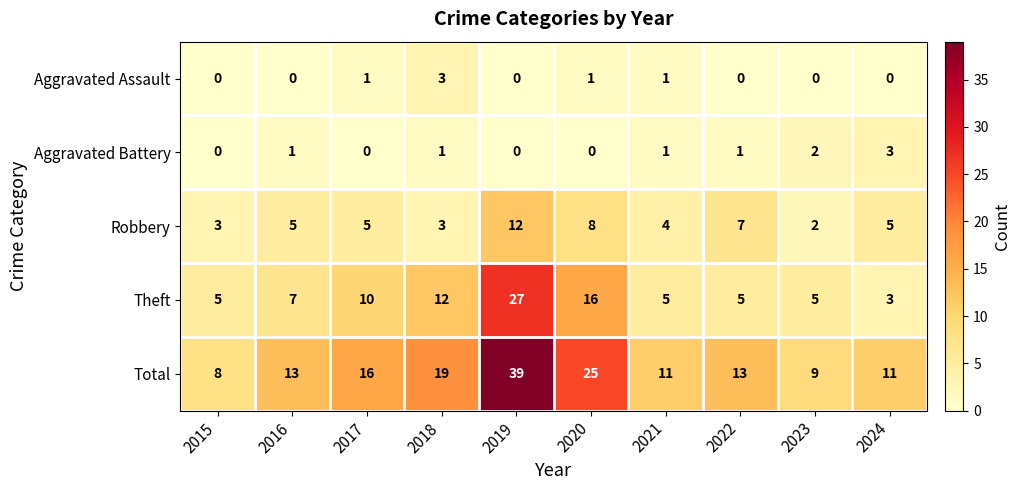

Is the value of Aggravated Battery at 2015 greater than the value of Total at 2016?

No